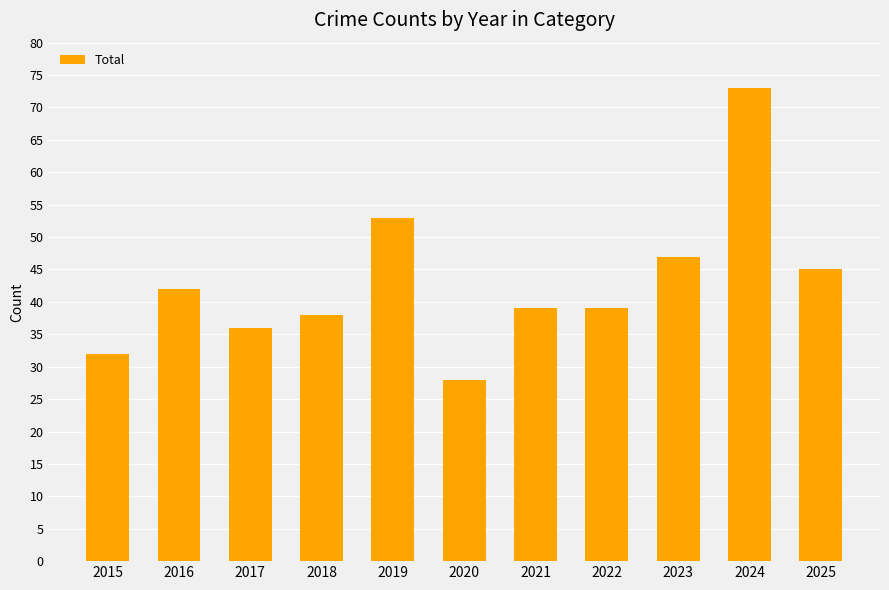

Is it true that the value at 2017 is 19?

False